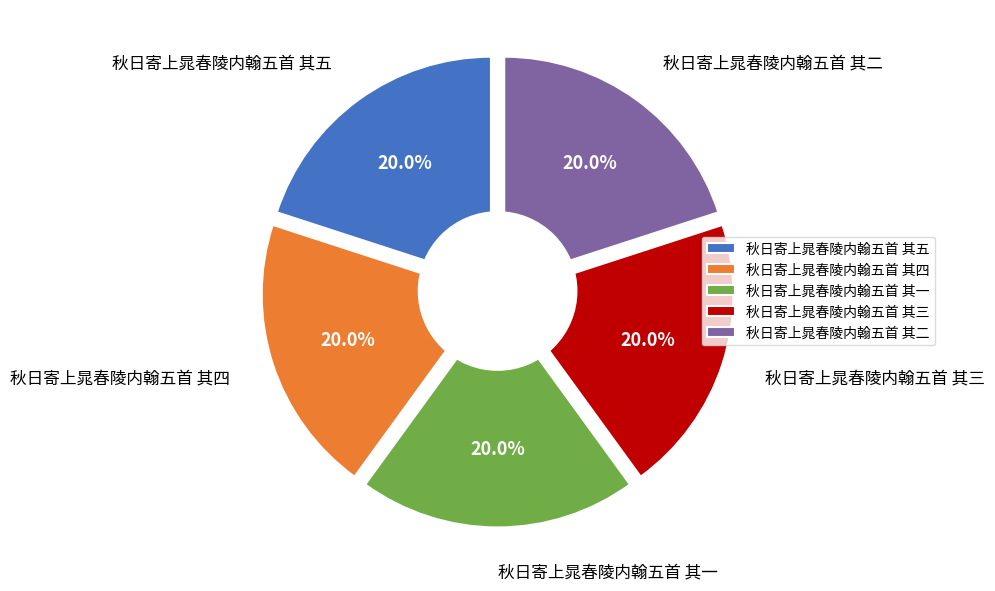

Which slice is the smallest?

秋日寄上晁春陵内翰五首 其一